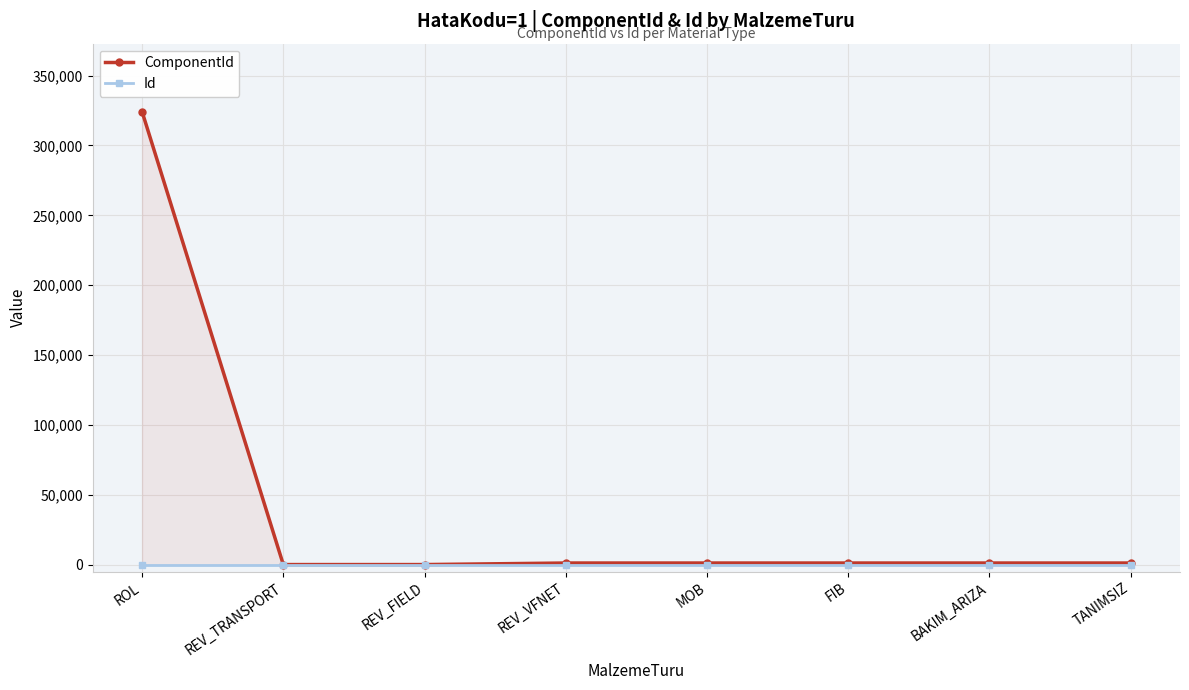

At which category is the sum across all series the highest?

ROL